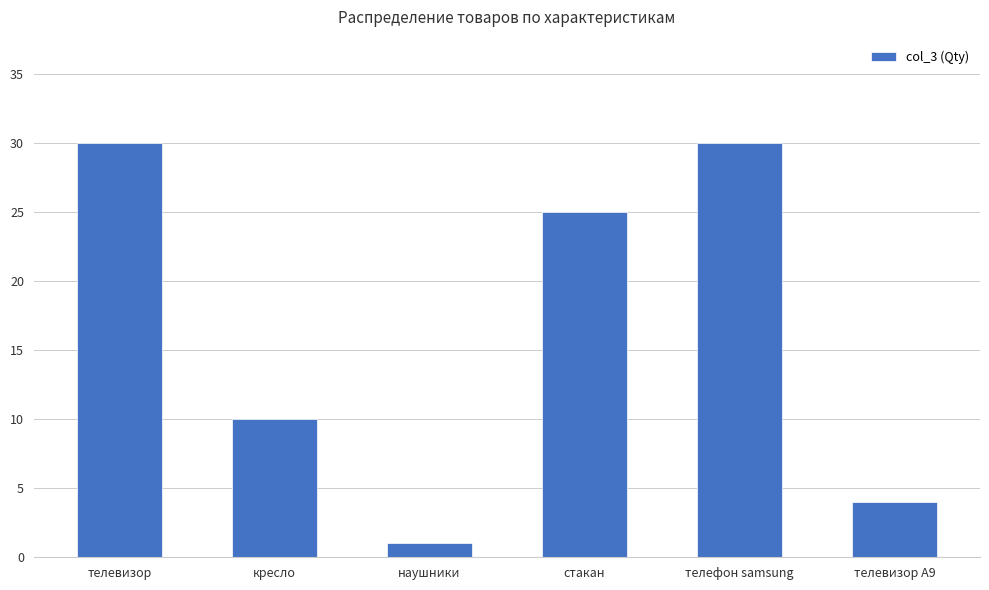

Where is the data nearest to the value 15?

кресло